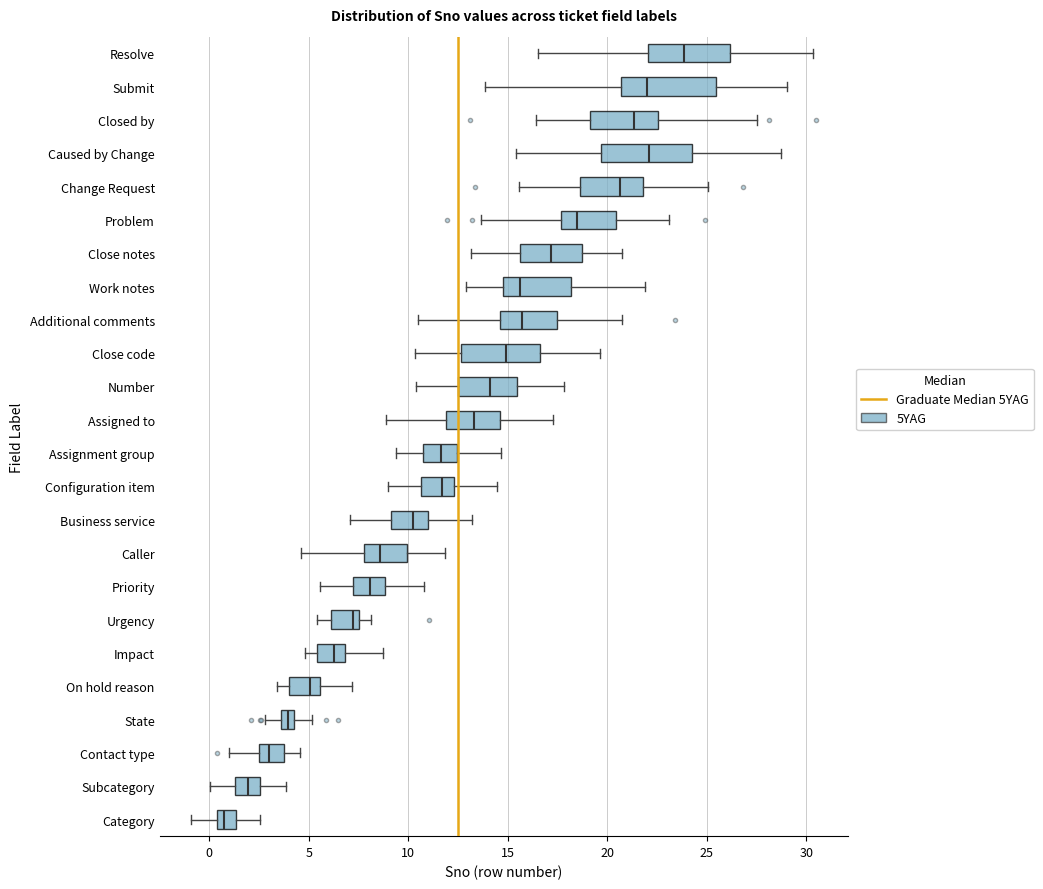

Where is the right edge of the box for Close code on the x-axis? The values are not printed on the chart, so give them approximately, as read against the axis.

16.5